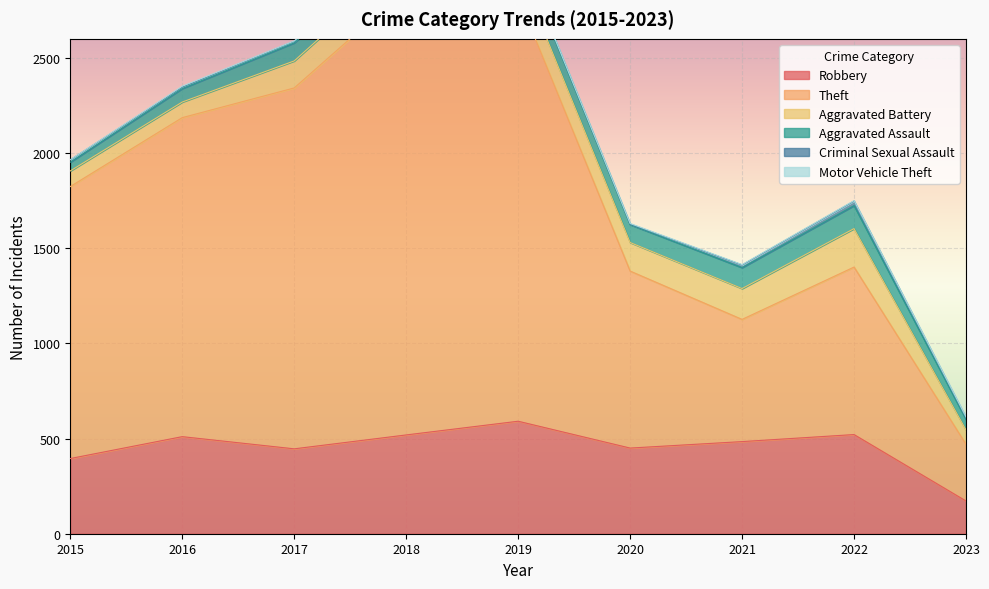

What are all the series names shown in the legend?

Robbery, Theft, Aggravated Battery, Aggravated Assault, Criminal Sexual Assault, Motor Vehicle Theft